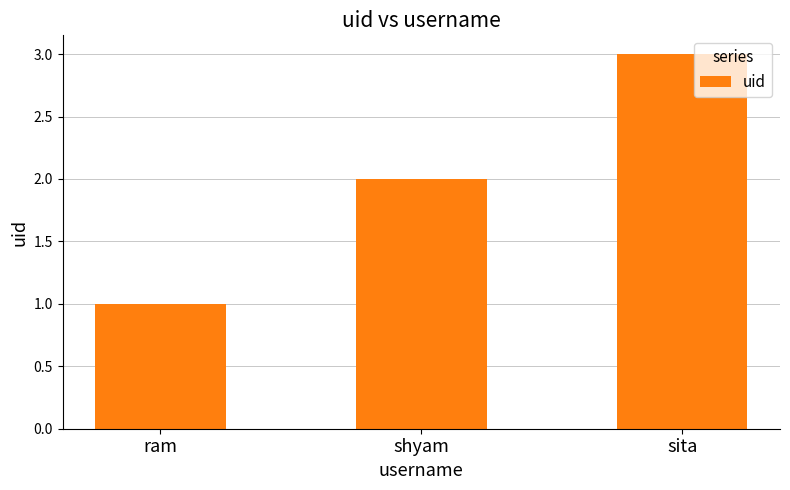

Reading right to left, extract all data points from this chart.

3	2	1